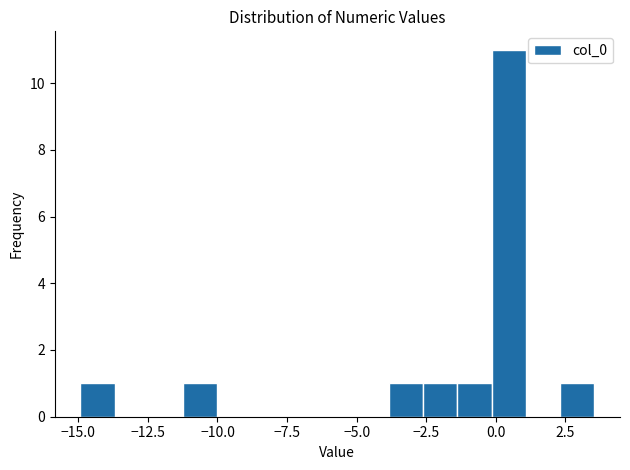

Read against the x-axis, roughly where is the centre of the tallest bar?

0.5